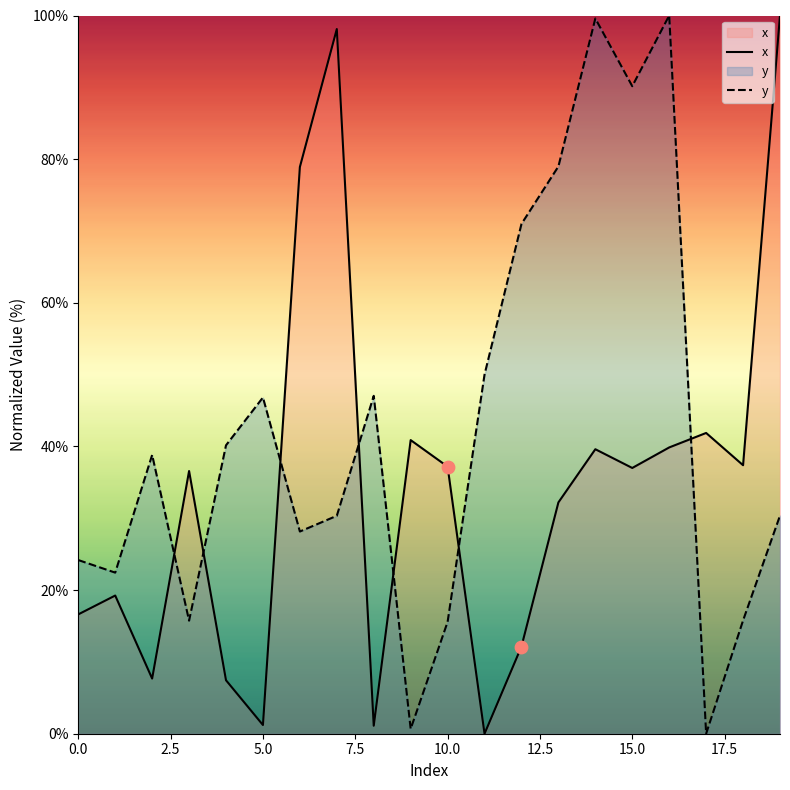

Which series has the largest total across all categories?

y